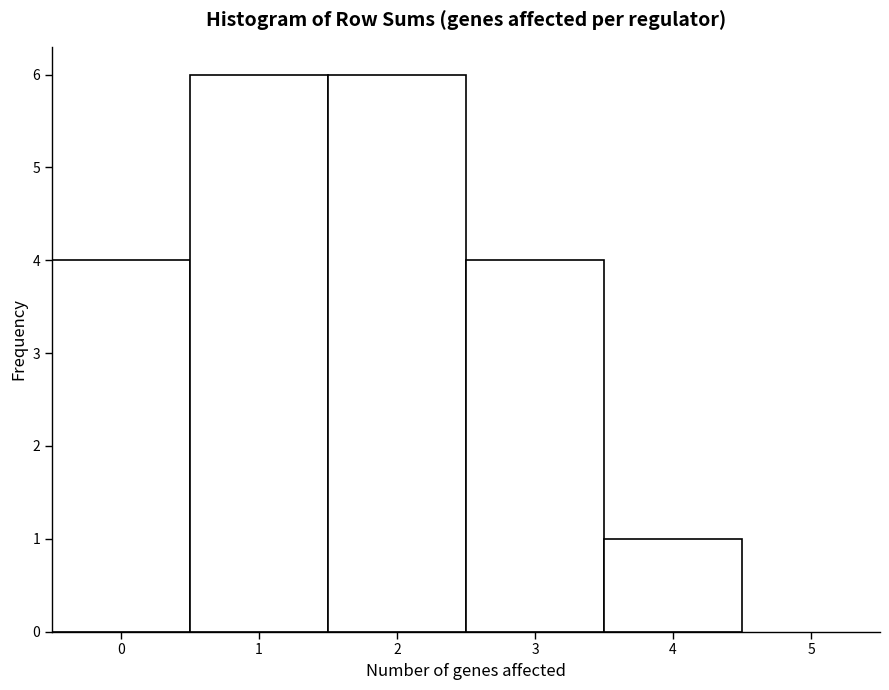

How tall is the bar that spans 3.5 to 4.5 on the x-axis? The values are not printed on the chart, so give them approximately, as read against the axis.

1